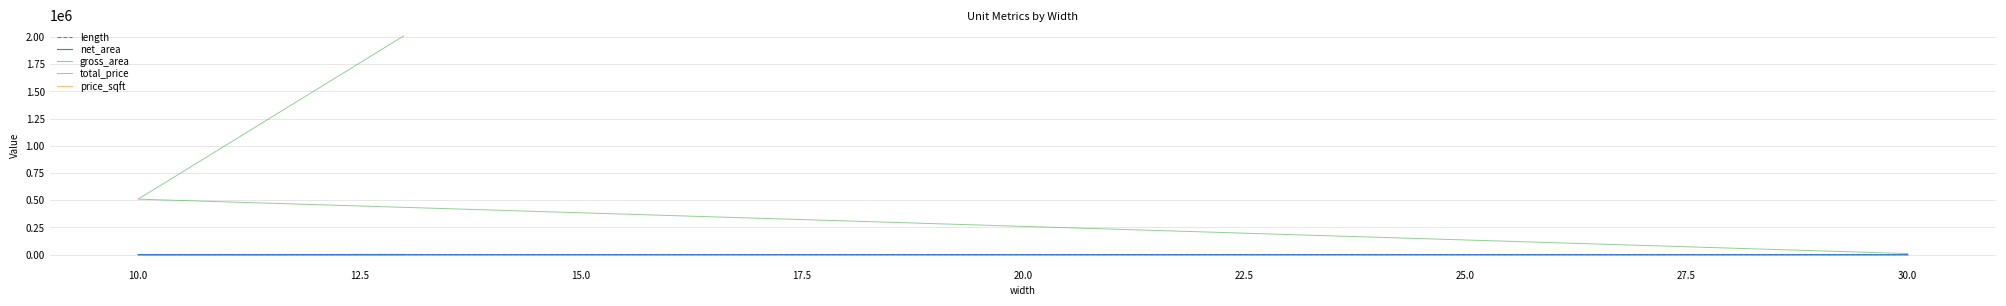

True or false: total_price and net_area intersect in this chart.

False